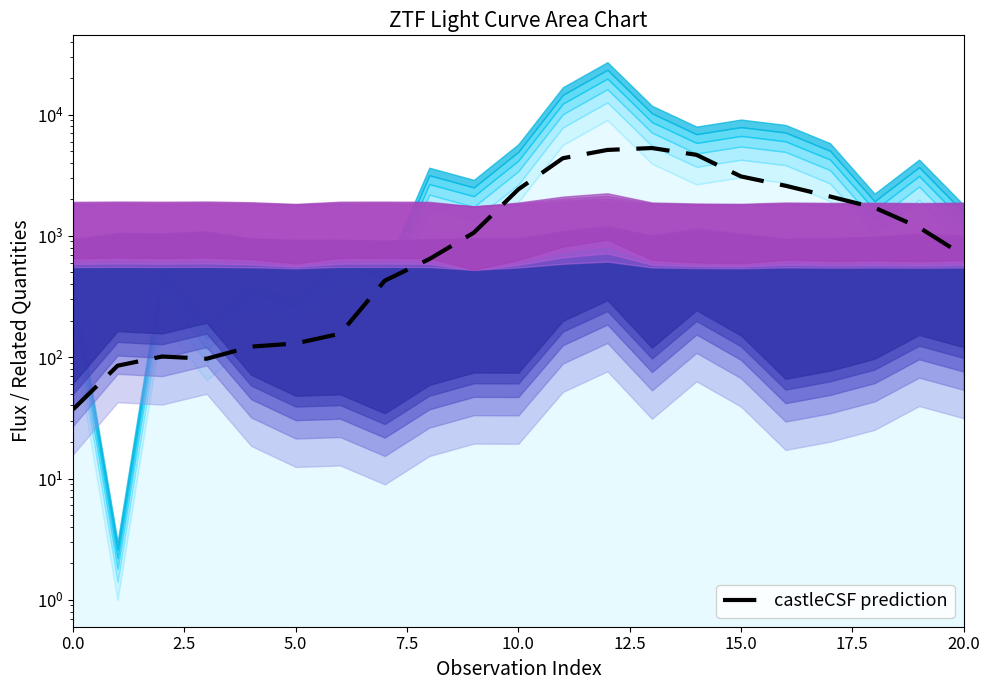

How many interior local peaks (higher than both neighbors) does the data have?

2